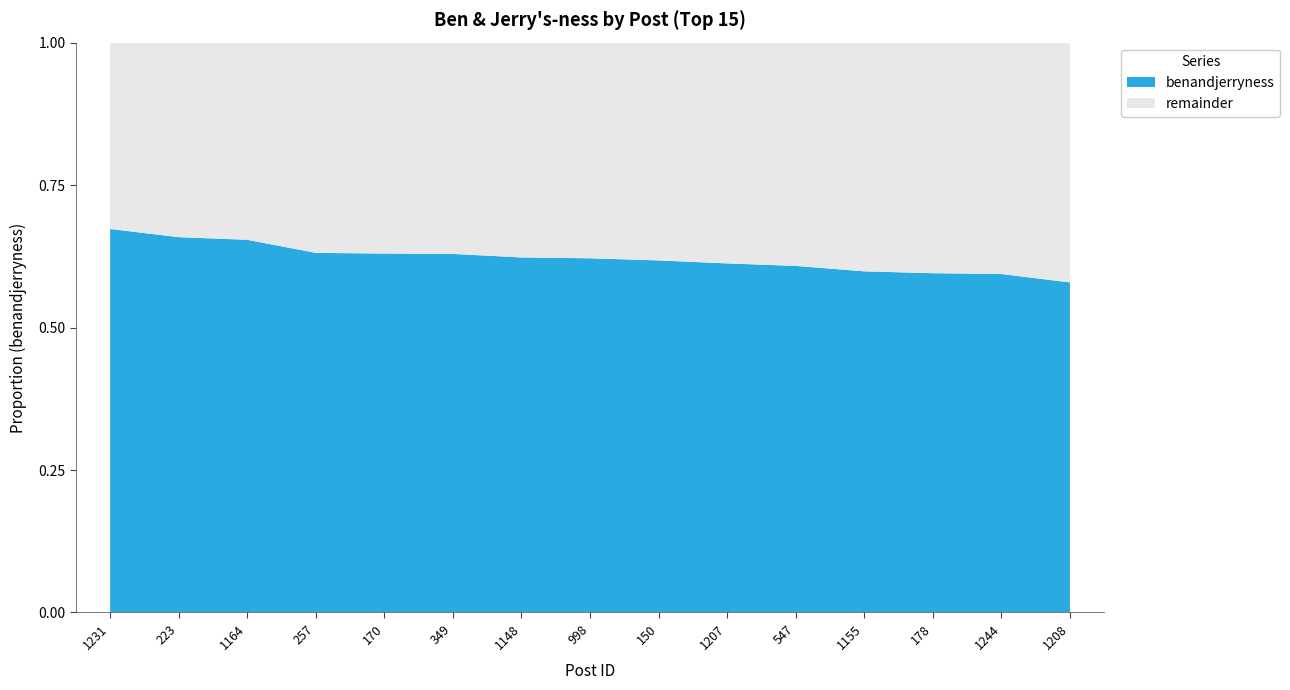

Reading left to right, what are all the values shown in this chart?

1231=0.7	223=0.7	1164=0.7	257=0.6	170=0.6	349=0.6	1148=0.6	998=0.6	150=0.6	1207=0.6	547=0.6	1155=0.6	178=0.6	1244=0.6	1208=0.6